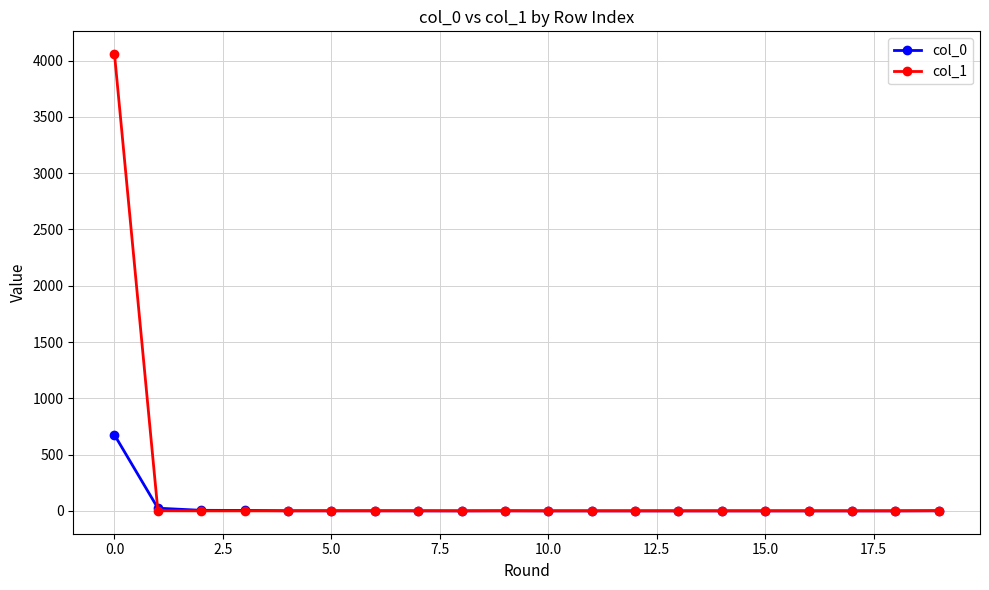

What is the difference between the second highest and second lowest values in the col_1 series?

1